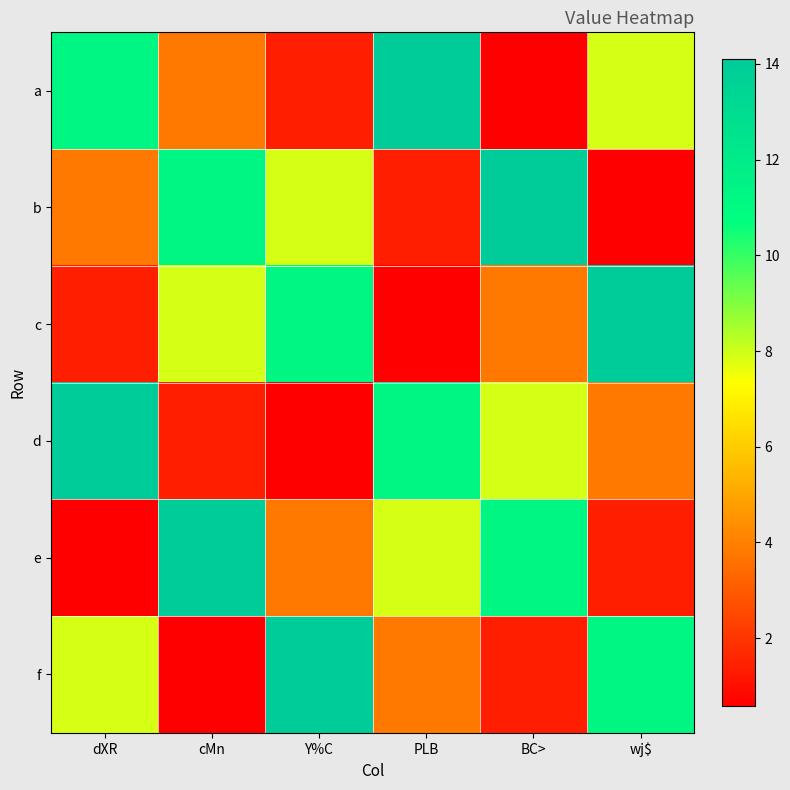

At how many categories does at least one series exceed 9?

6